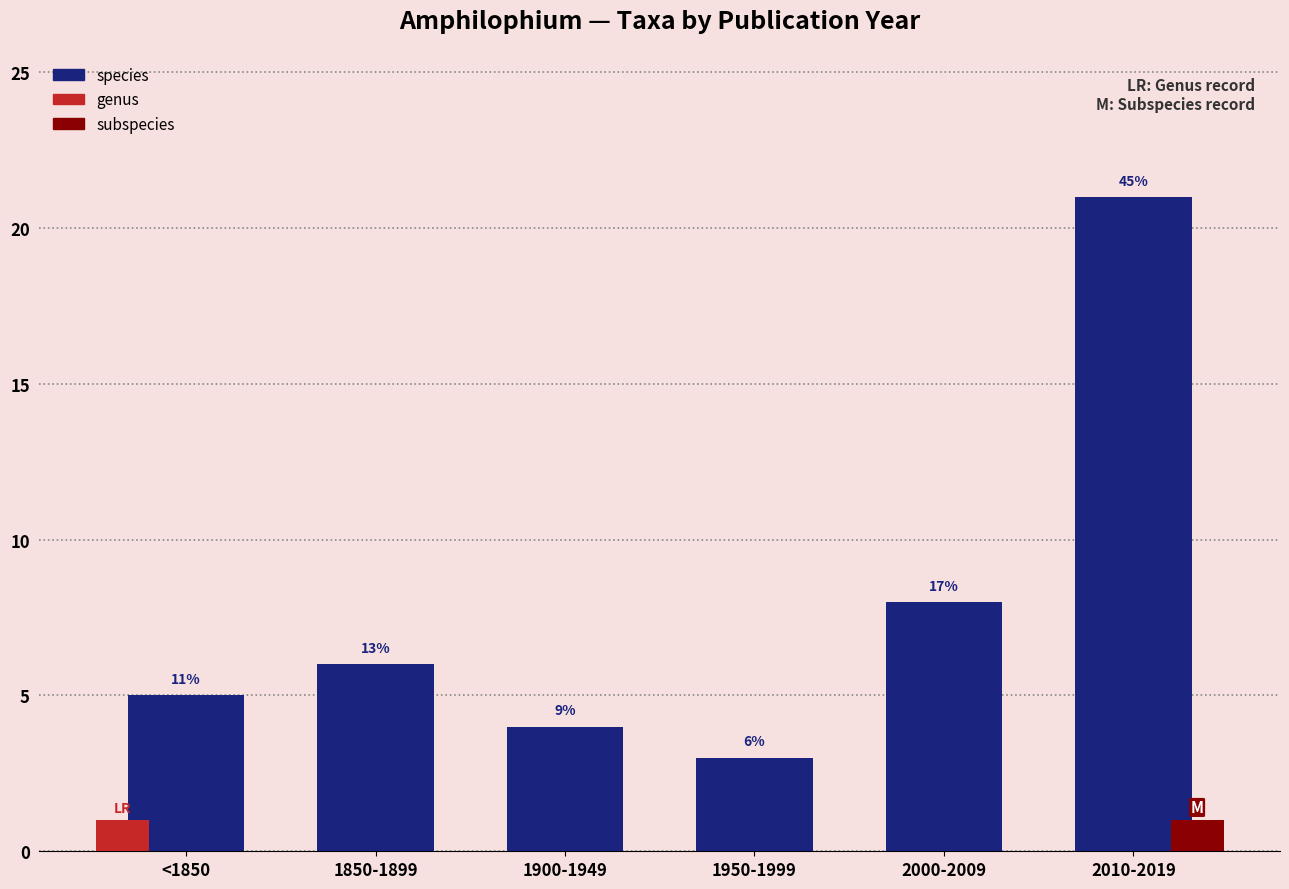

At which label is species closest to 12?

2000-2009